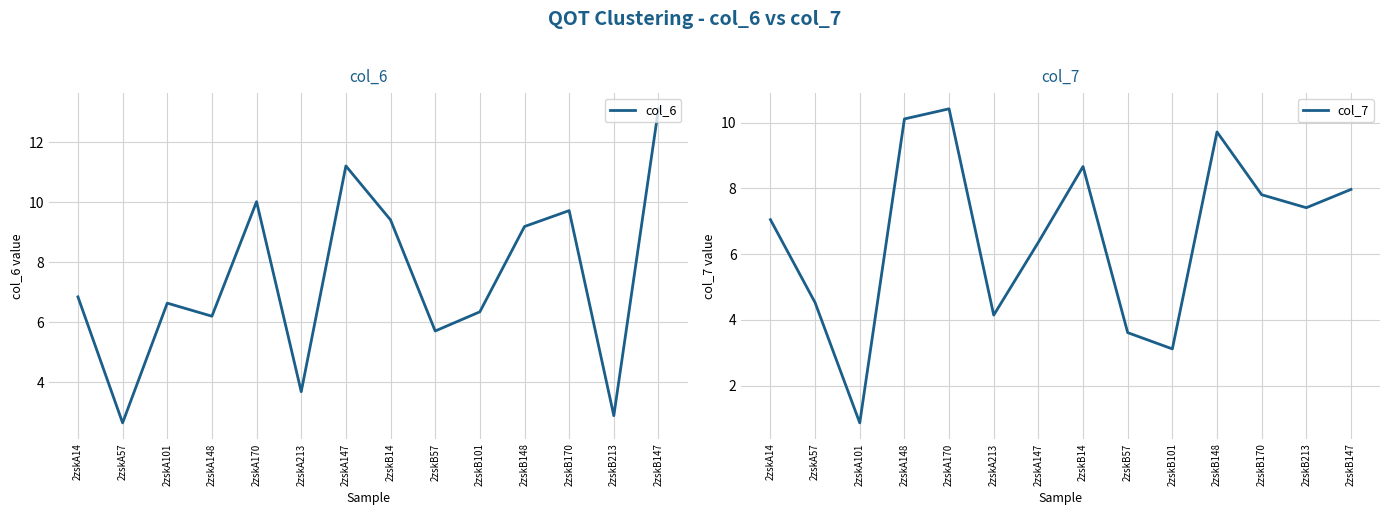

At which category does the chart reach its peak across all series?

2zskB147